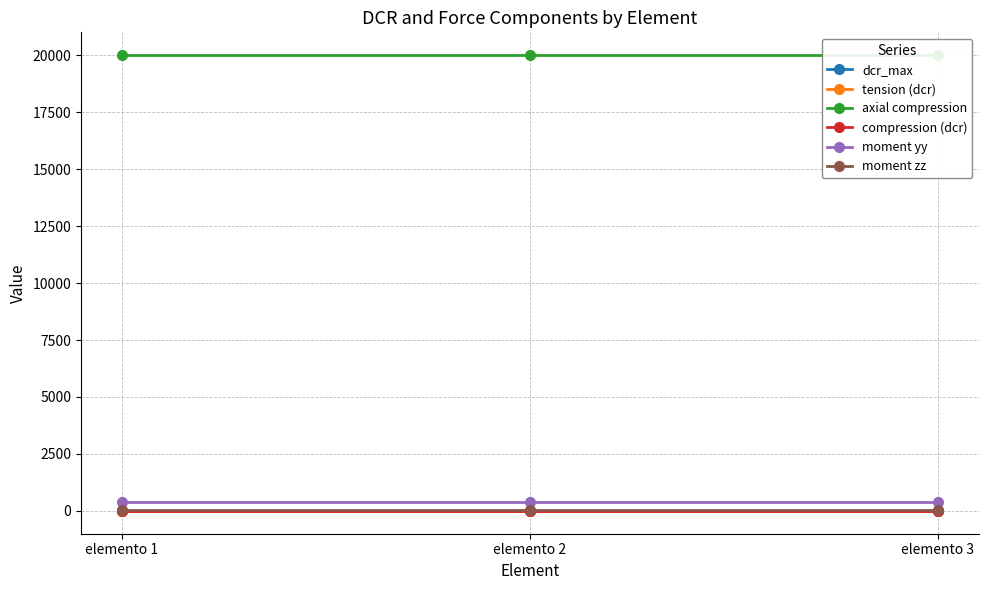

Is it true that dcr_max equals 0.6 at elemento 1?

True